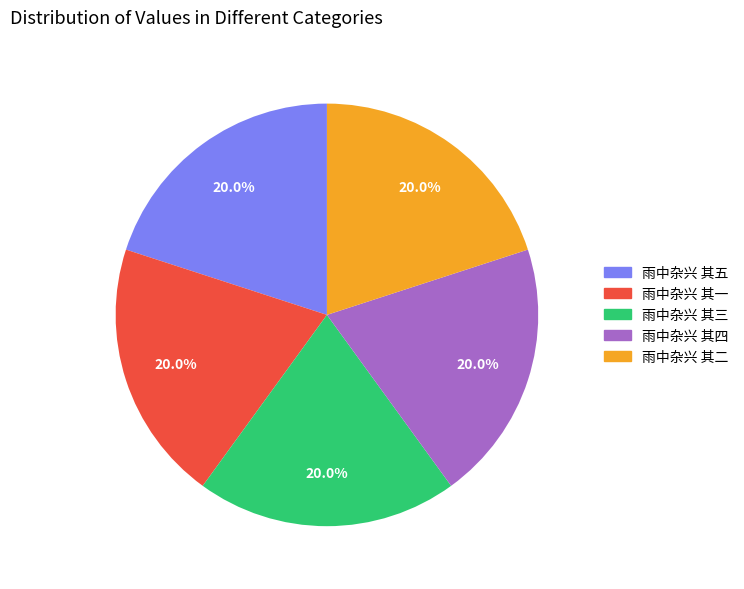

Does 雨中杂兴 其四 represent more than half of the total?

No